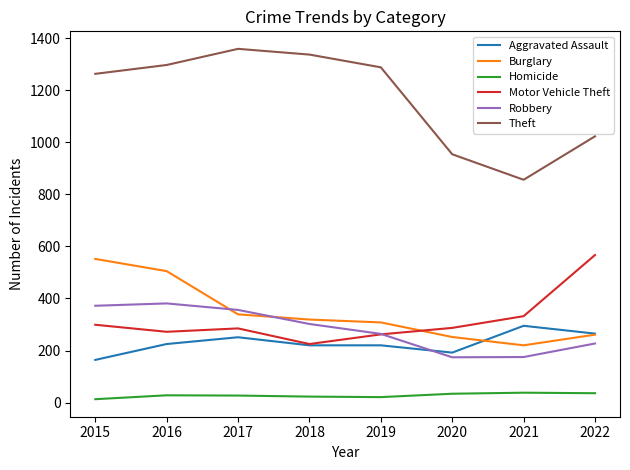

What is the difference between the Motor Vehicle Theft values at 2022 and 2016?

295